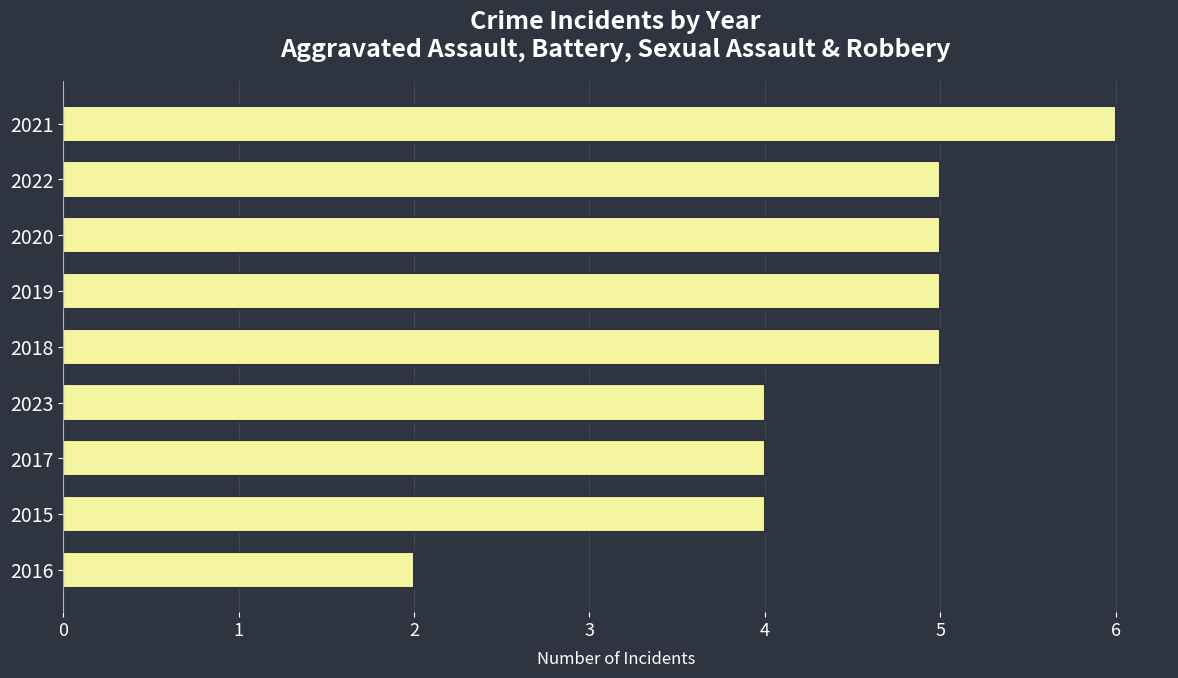

Count the number of data series in this chart.

1